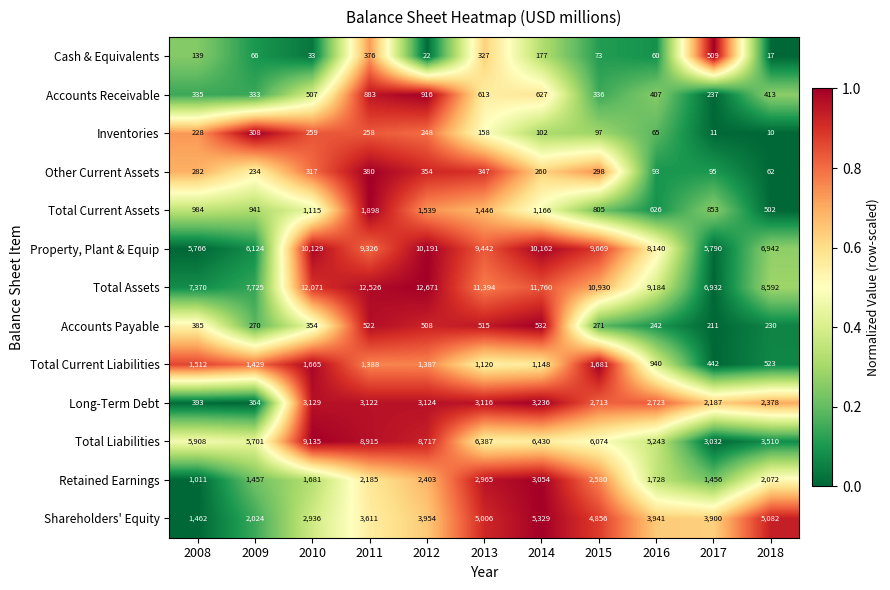

Is the value of Total Assets at 2013 greater than the value of Long-Term Debt at 2014?

Yes